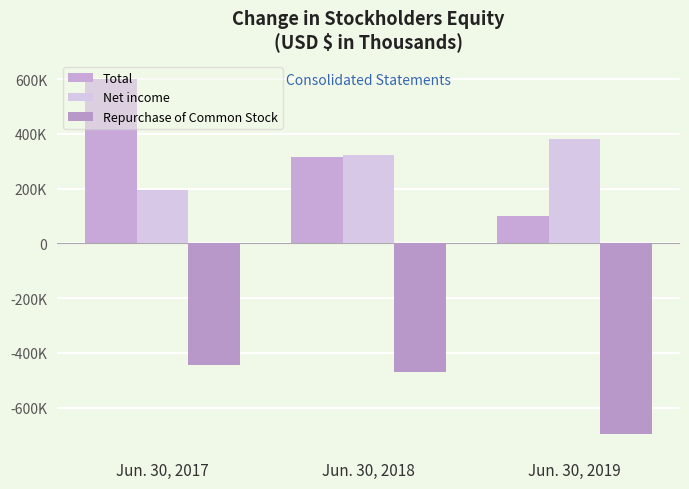

Reading right to left, what are all the values shown in this chart?

Total: Jun. 30, 2019=99277	Jun. 30, 2018=315748	Jun. 30, 2017=601764
Net income: Jun. 30, 2019=380297	Jun. 30, 2018=322694	Jun. 30, 2017=196290
Repurchase of Common Stock: Jun. 30, 2019=-697901	Jun. 30, 2018=-470448	Jun. 30, 2017=-445014